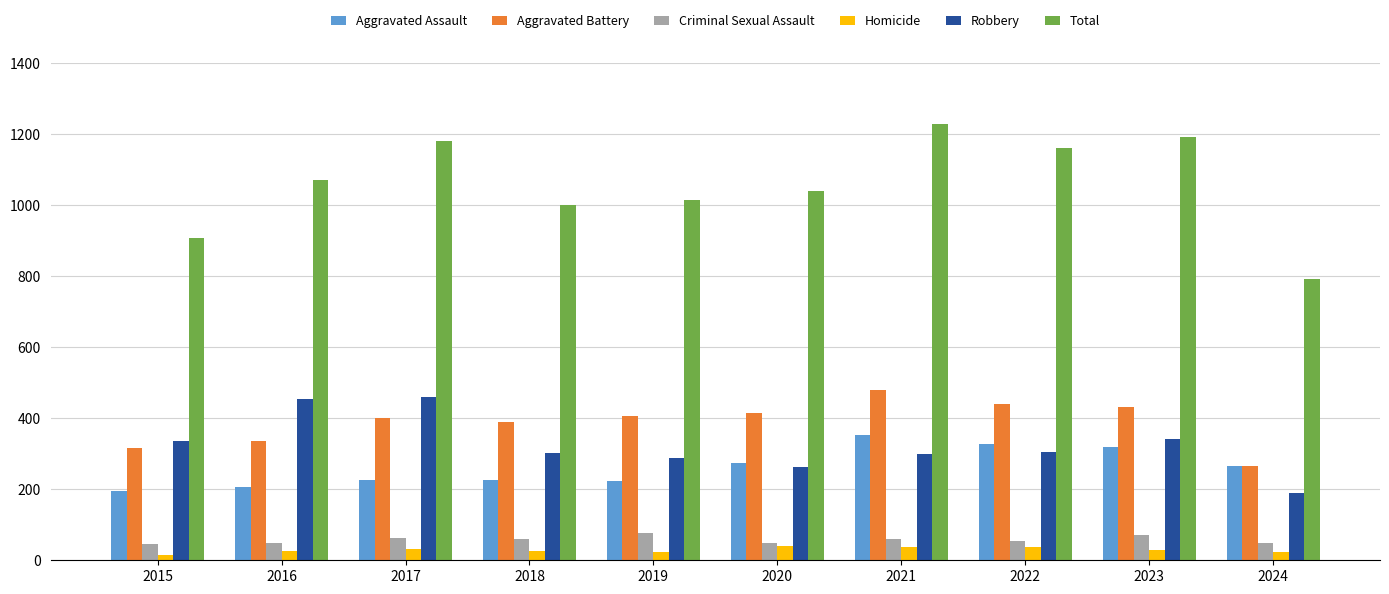

What is the highest value of the Total series?

1230